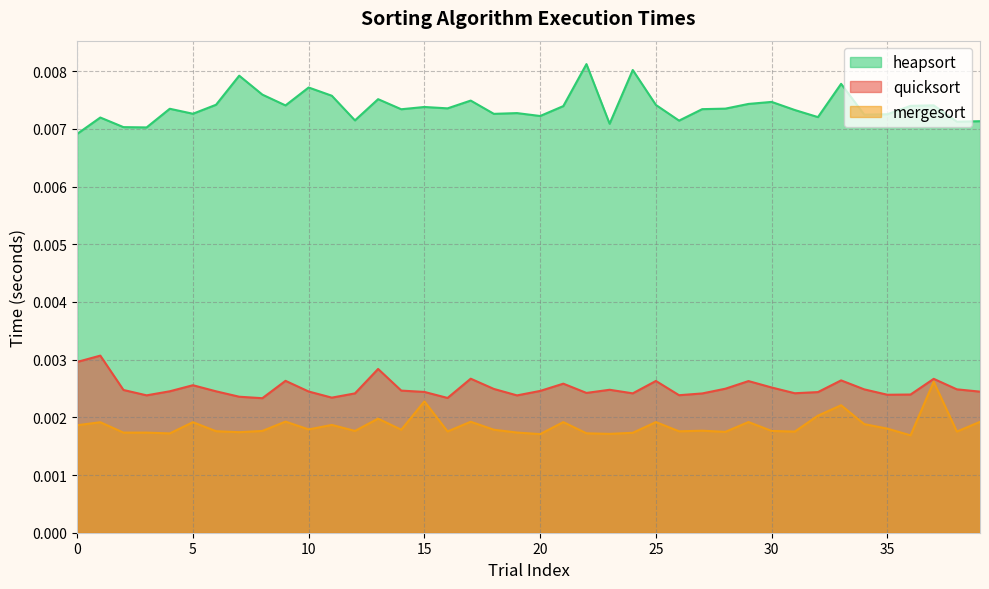

Which series changed the most between 23 and 36?

heapsort